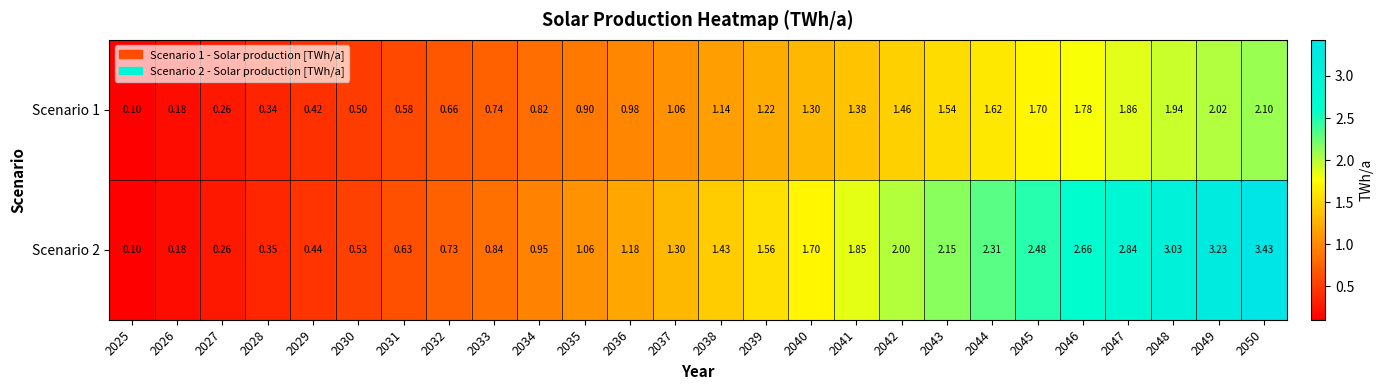

Is the value of Scenario 1 at 2032 greater than the value of Scenario 2 at 2049?

No